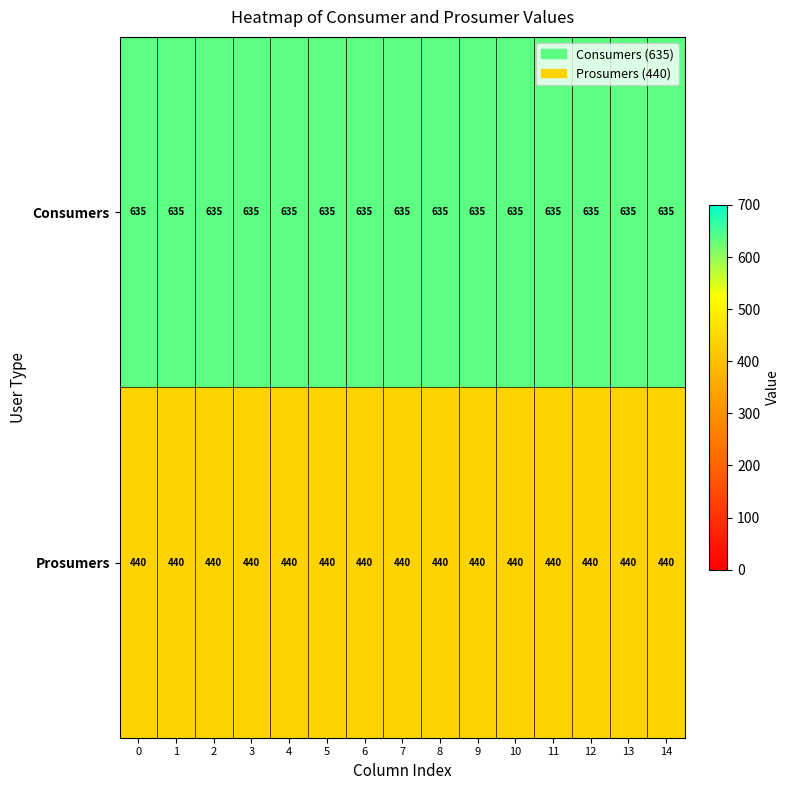

What is the minimum value shown in the chart?

440